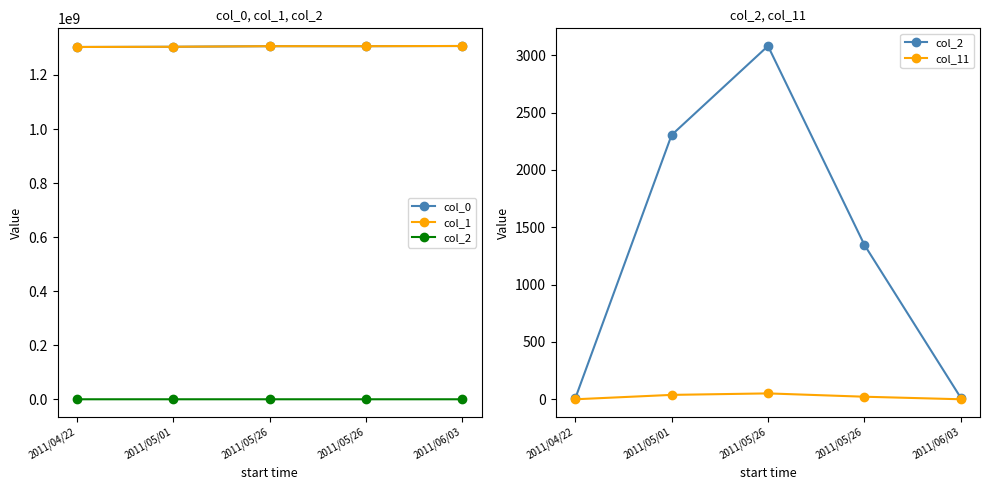

What is the difference between the highest and lowest values at 2011/06/03?

1307140771.8